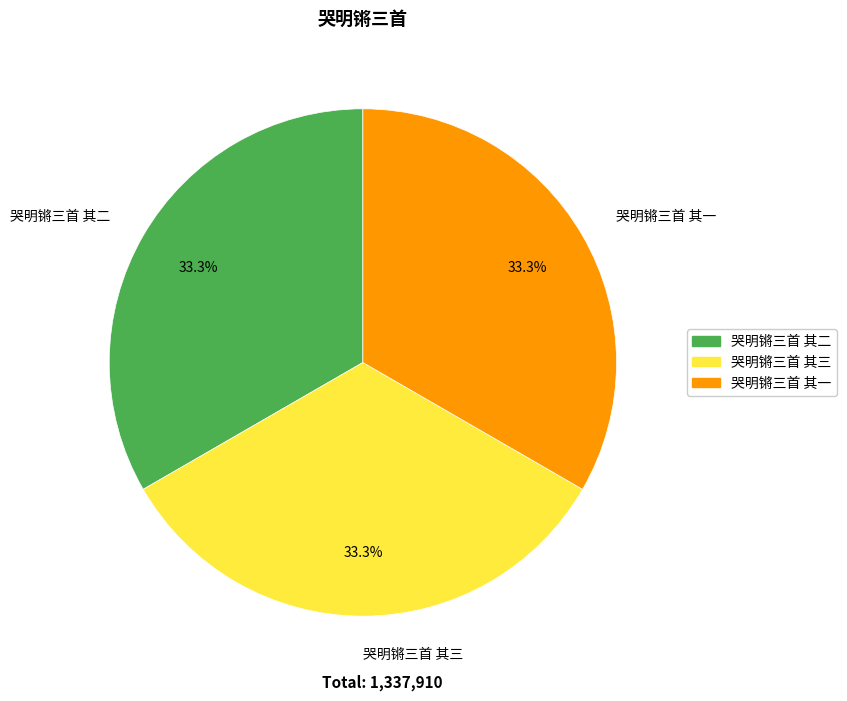

To the nearest percent, what percentage of the pie is 哭明锵三首 其一?

33%